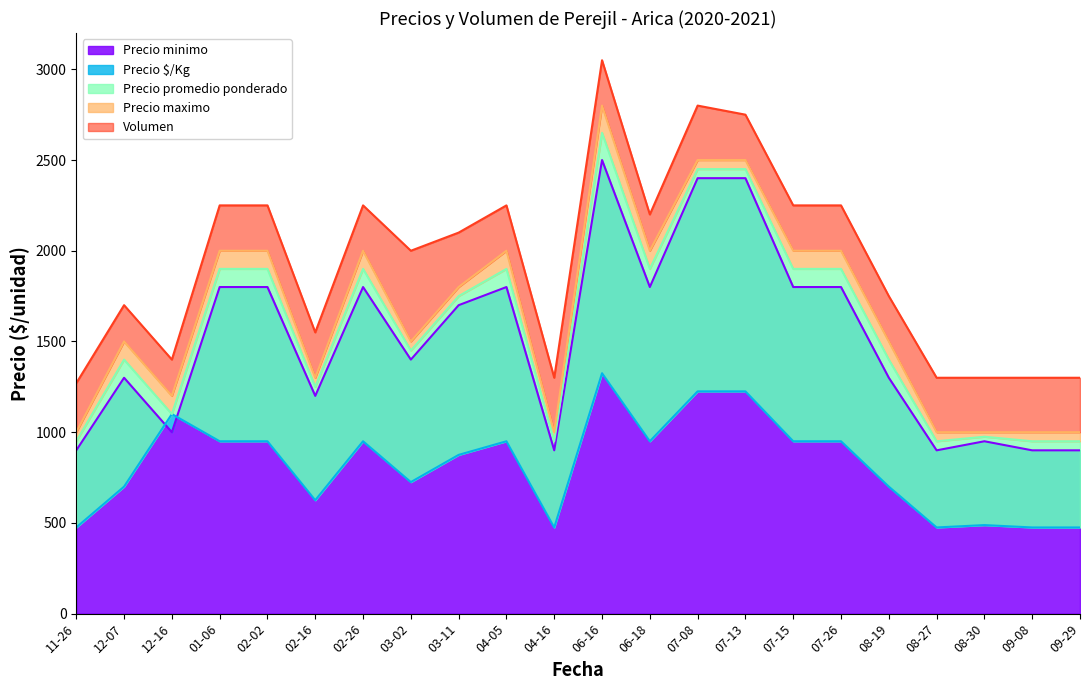

The value of Precio minimo at 07-15 is 678. True or false?

False